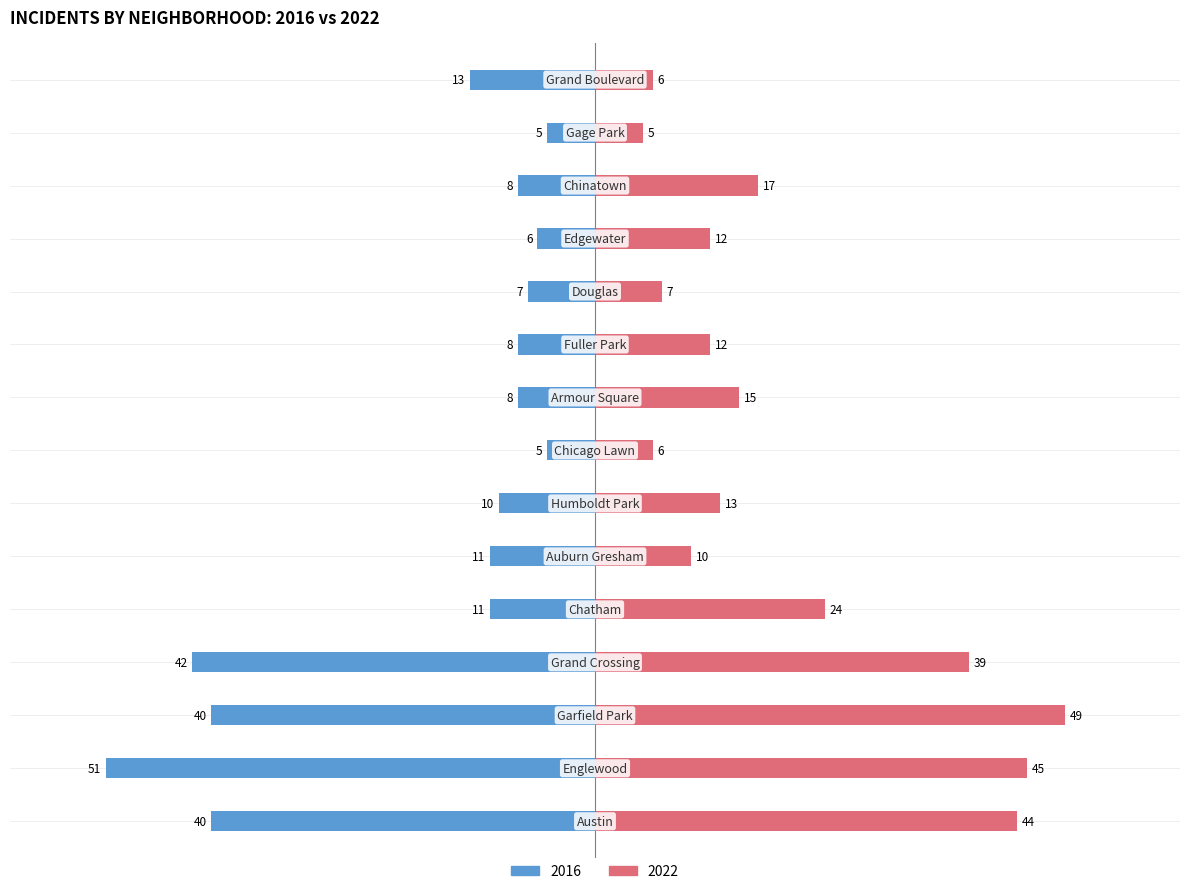

What are all the series names shown in the legend?

2022, 2016